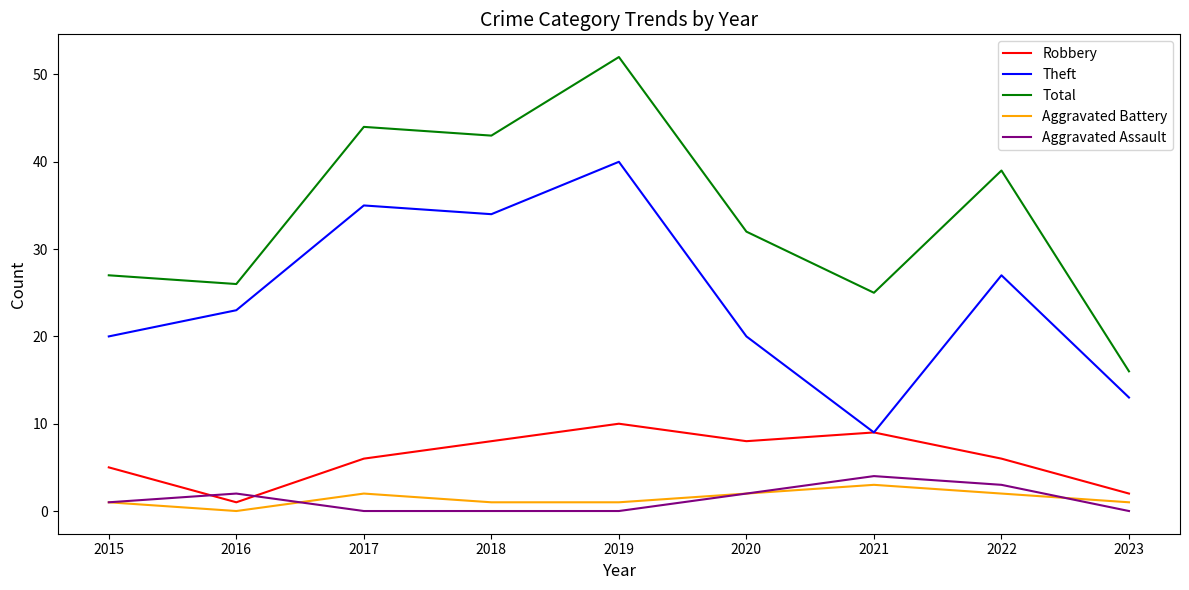

Rank the series by their maximum value, from lowest to highest.

Aggravated Battery, Aggravated Assault, Robbery, Theft, Total